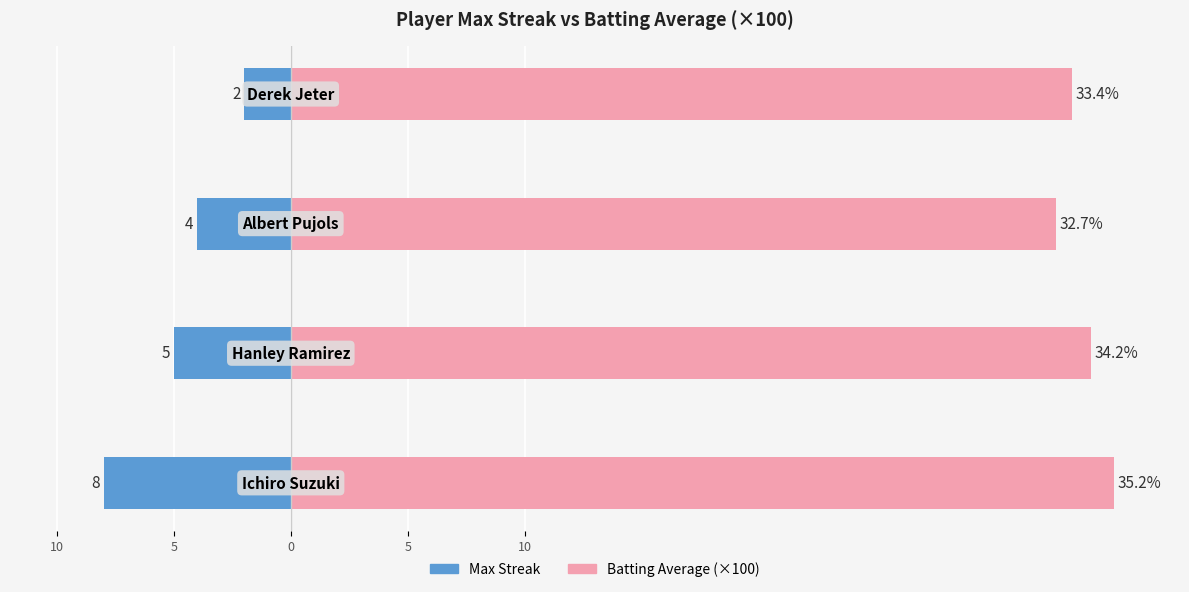

The Batting Average (×100) series shows 49.8 at 0. True or false?

False